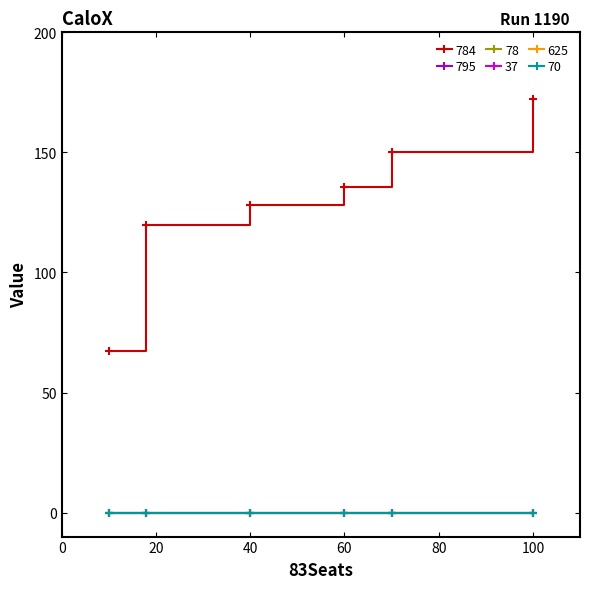

Rank the series by their maximum value, from highest to lowest.

784, 795, 78, 37, 625, 70